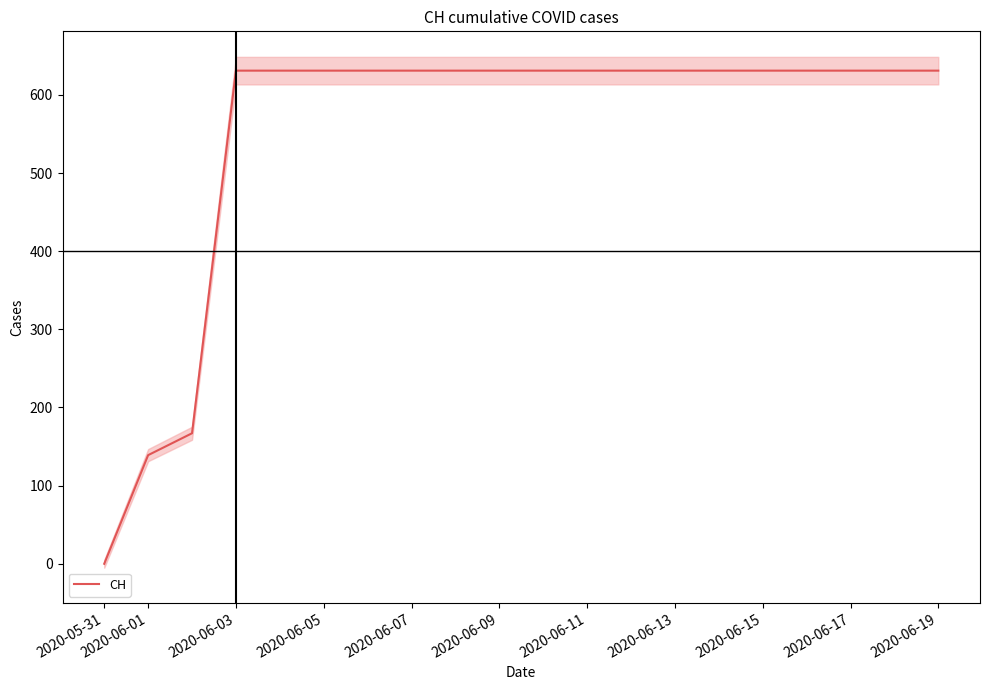

Is it true that CH equals 631 at 2020-06-19?

True